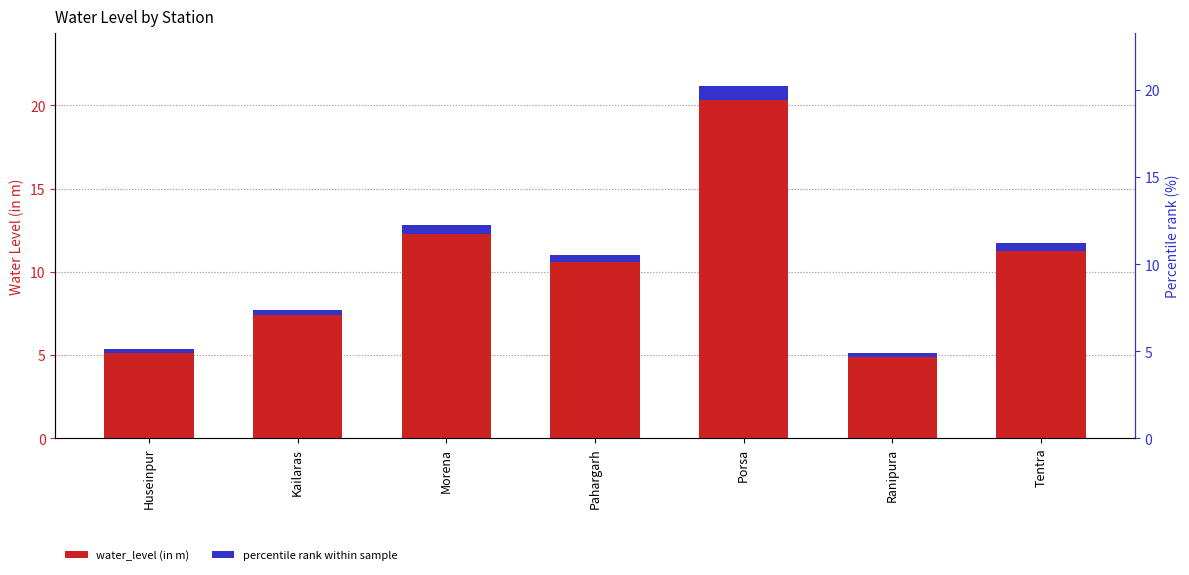

What is the value of the water_level (in m) bar at the 1st from the left?

5.3